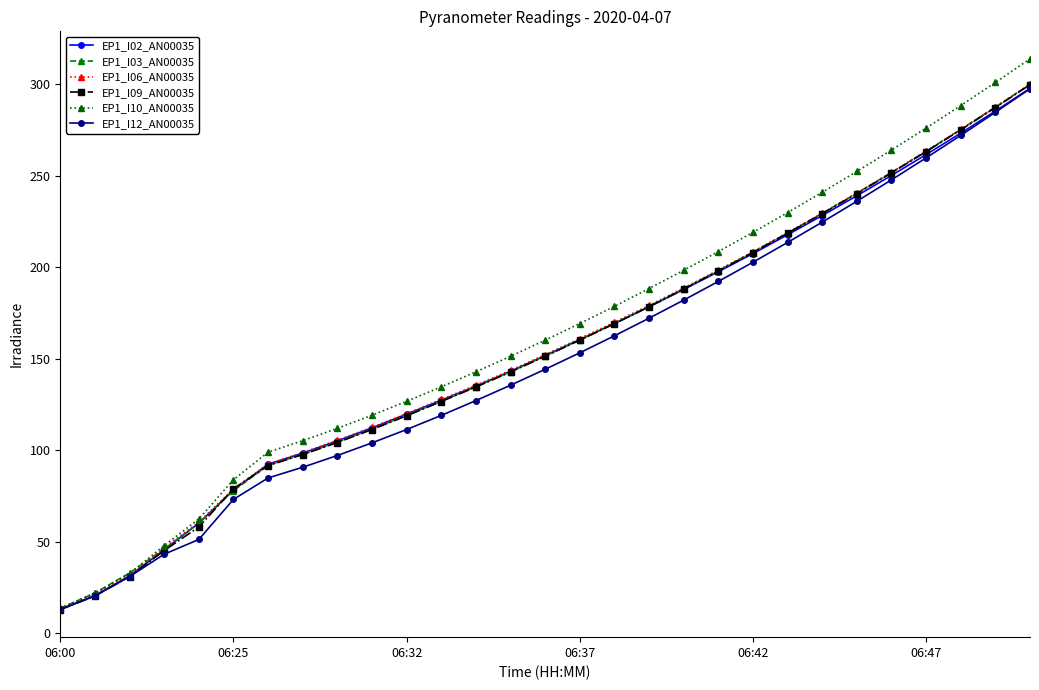

How many series are shown in this chart?

6